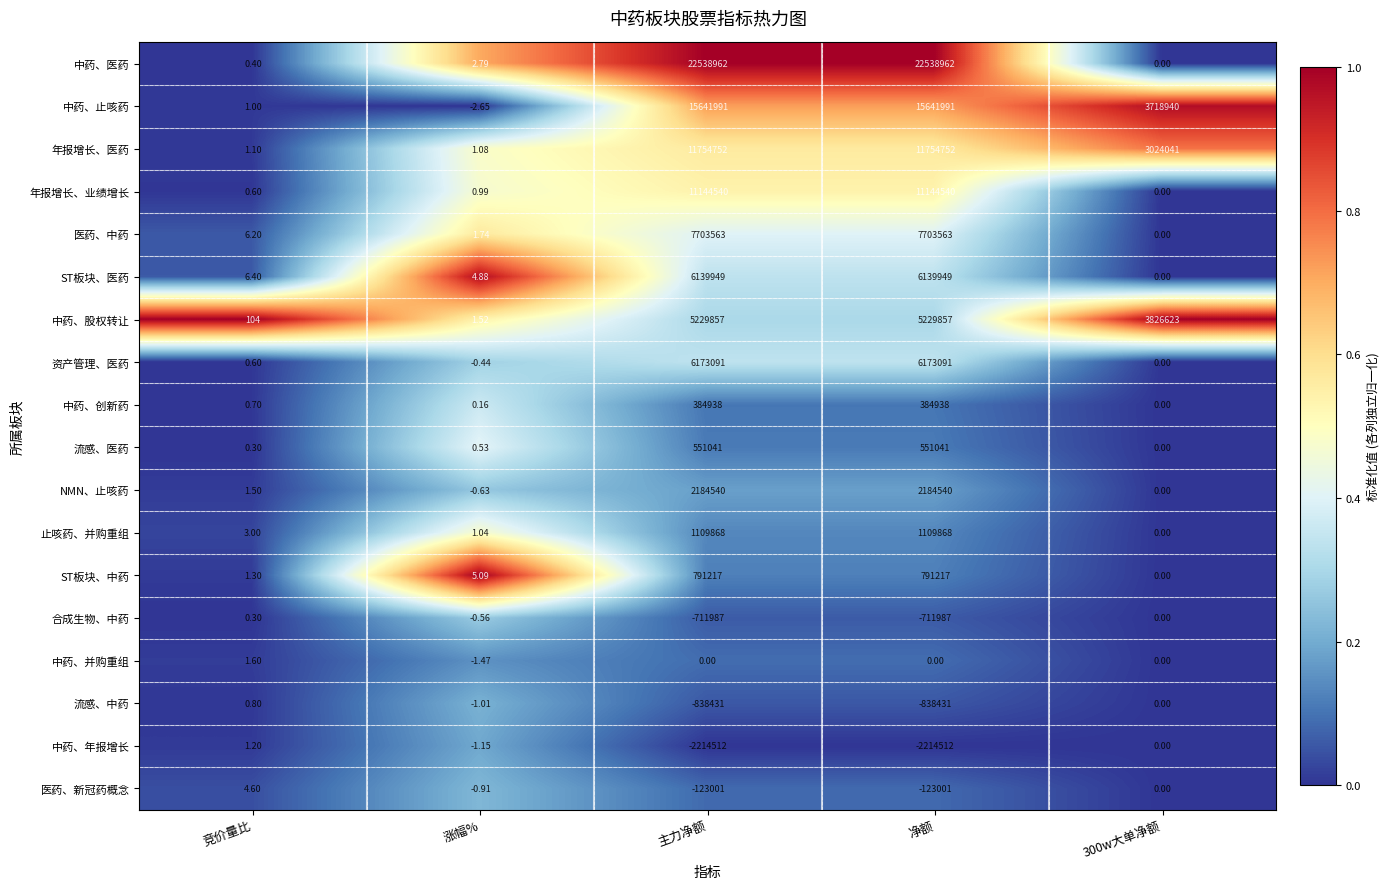

Is the value of NMN、止咳药 at 净额 greater than the value of 中药、并购重组 at 竞价量比?

Yes